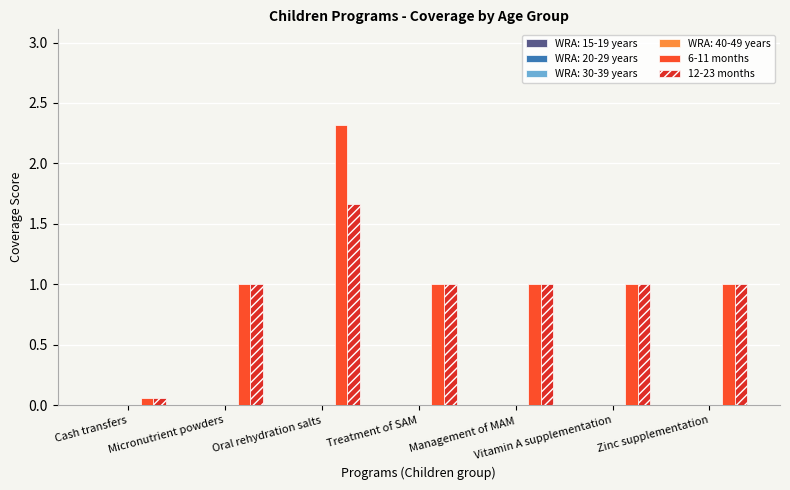

Which series has the largest range (max minus min)?

6-11 months